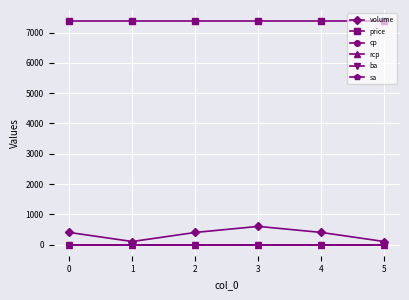

How many lines are shown in the chart?

6